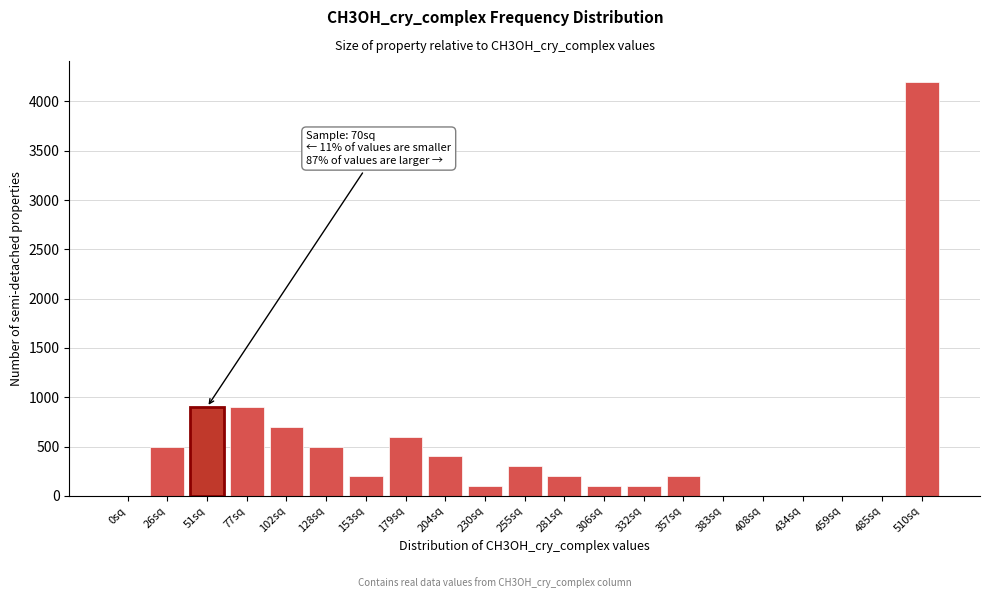

Reading left to right, transcribe all the data shown in this chart.

0sq=0	26sq=500	51sq=900	77sq=900	102sq=700	128sq=500	153sq=200	179sq=600	204sq=400	230sq=100	255sq=300	281sq=200	306sq=100	332sq=100	357sq=200	383sq=0	408sq=0	434sq=0	459sq=0	485sq=0	510sq=4200